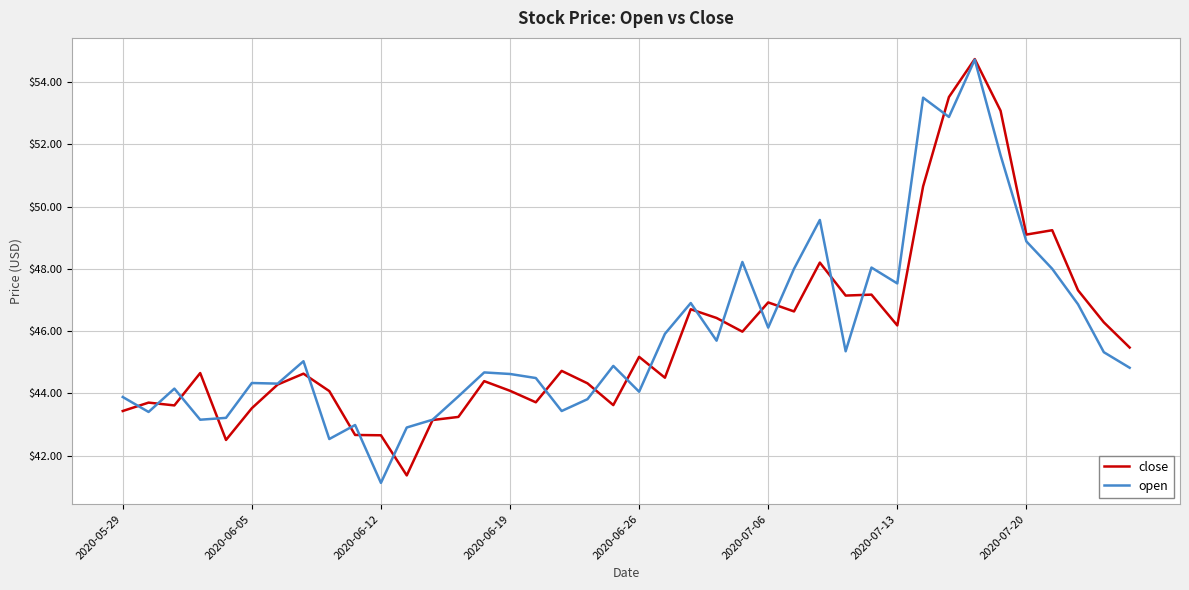

Which series has the widest spread of values?

open